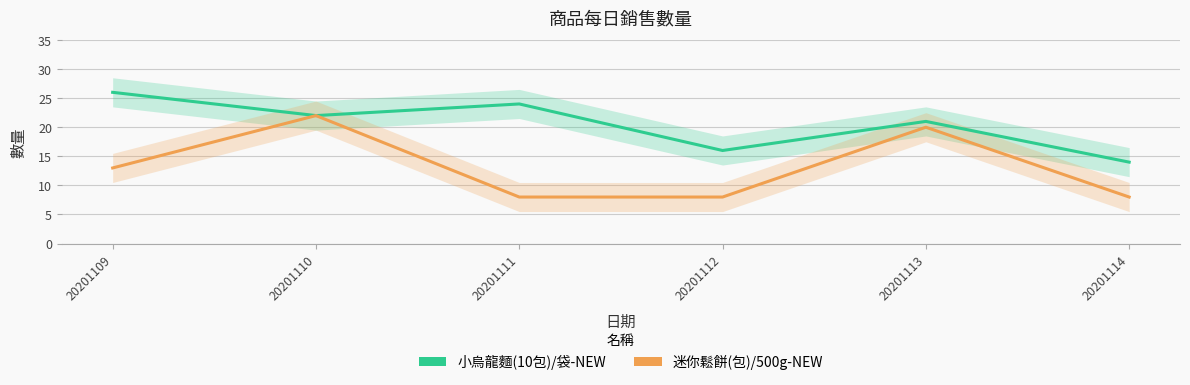

True or false: 迷你鬆餅(包)/500g-NEW and 小烏龍麵(10包)/袋-NEW cross at least once.

False